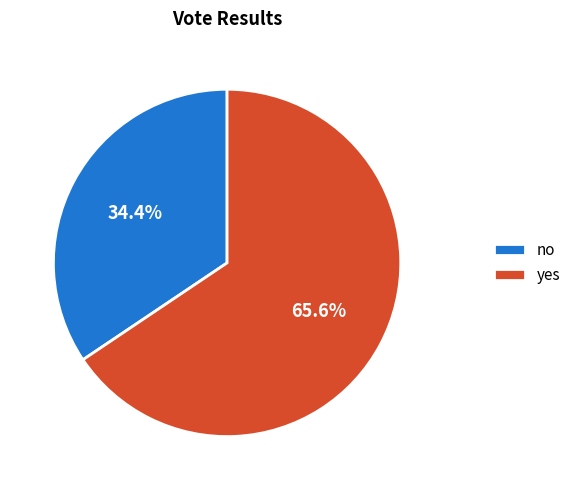

Rank the categories by value from lowest to highest.

no, yes